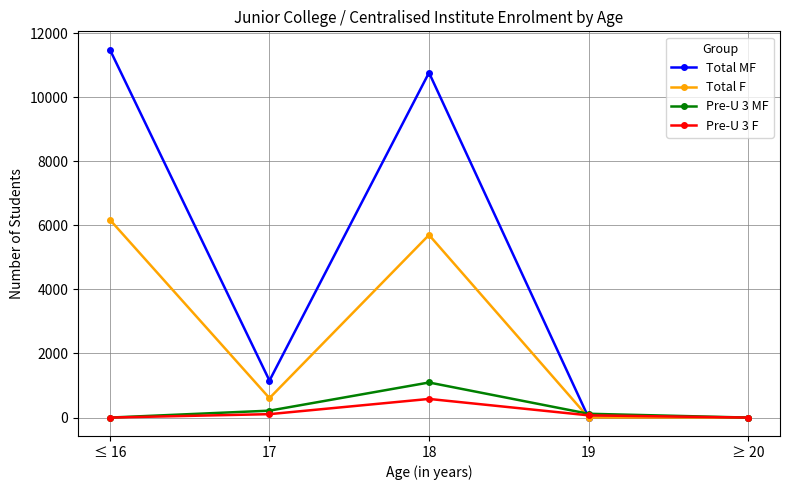

Where do Total F and Pre-U 3 F first cross each other?

18 and 19